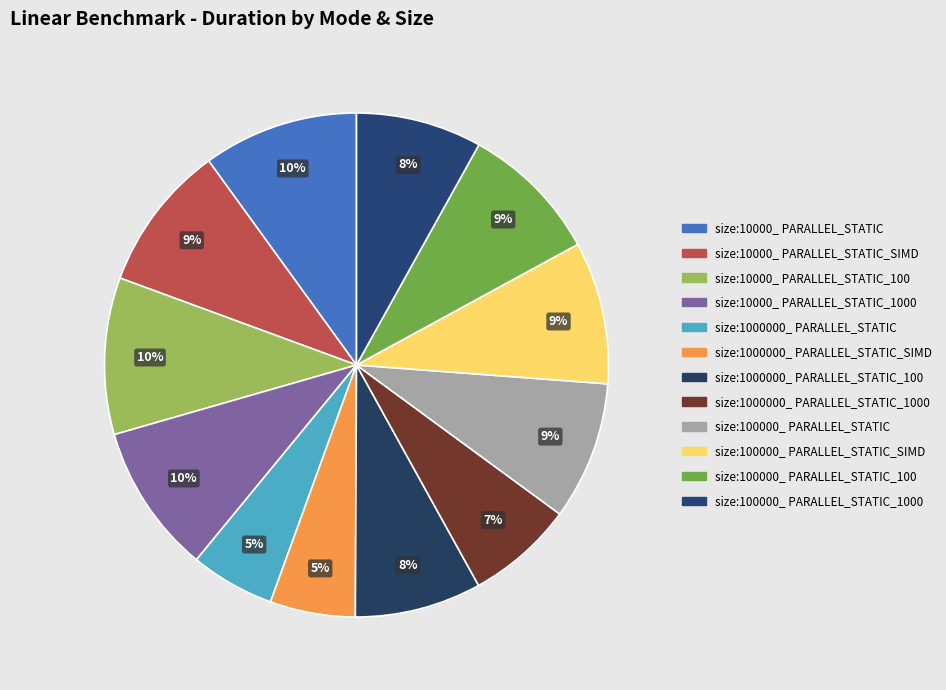

Is it true that size:100000_ PARALLEL_STATIC_1000 is 1% of the pie?

False